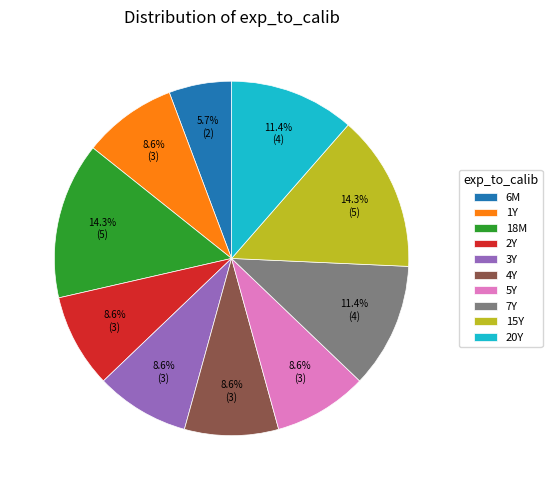

To the nearest percent, what is the combined percentage of 4Y and 3Y?

17%